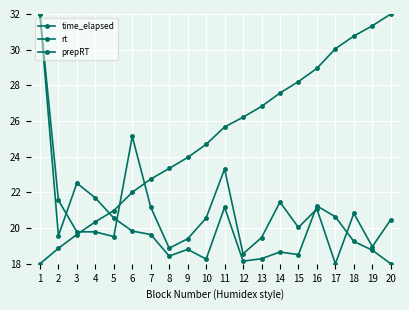

How many lines are shown in the chart?

3